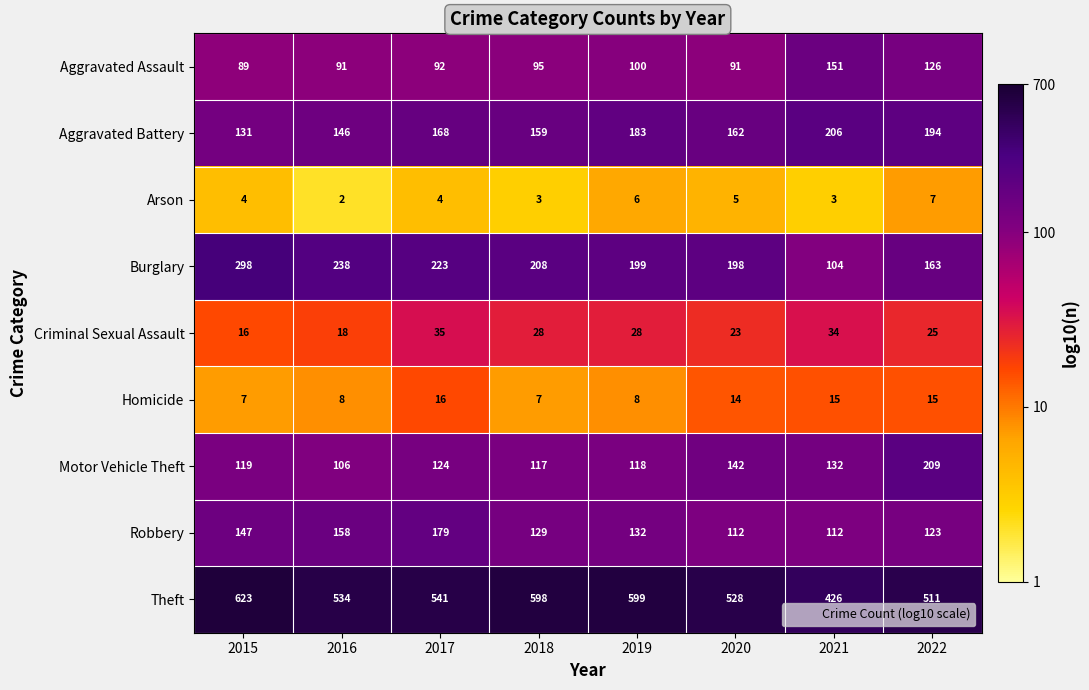

Rank the categories by Aggravated Battery value from highest to lowest.

2021, 2022, 2019, 2017, 2020, 2018, 2016, 2015